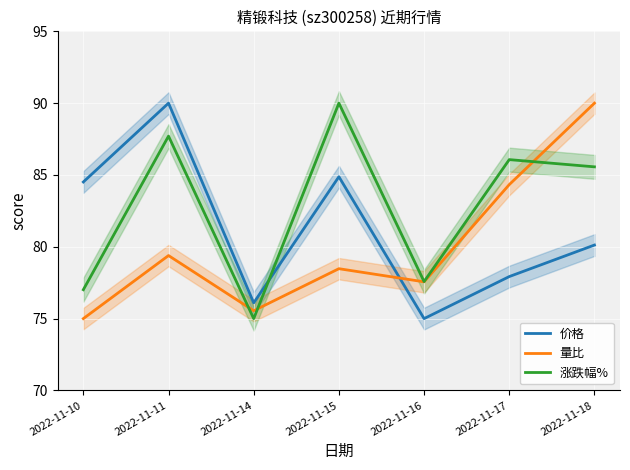

What value does the 量比 series have at 2022-11-10?

75.0